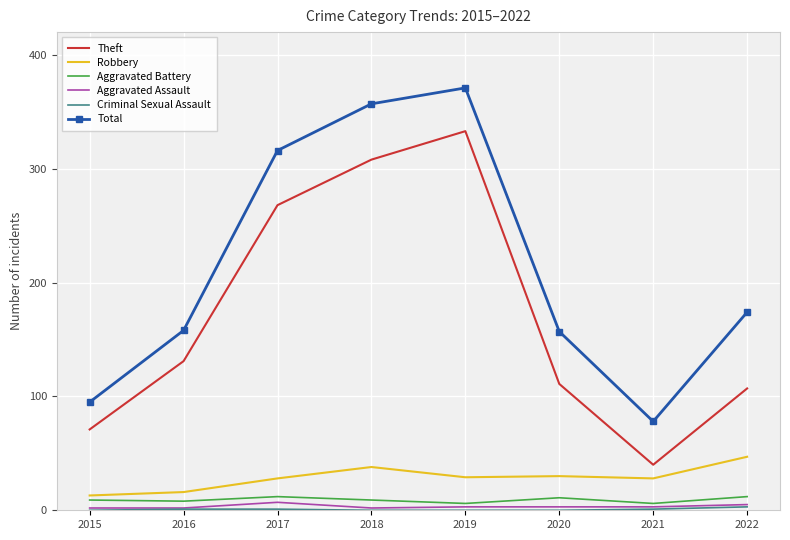

What is the spread (max minus min) of values at 2017?

315